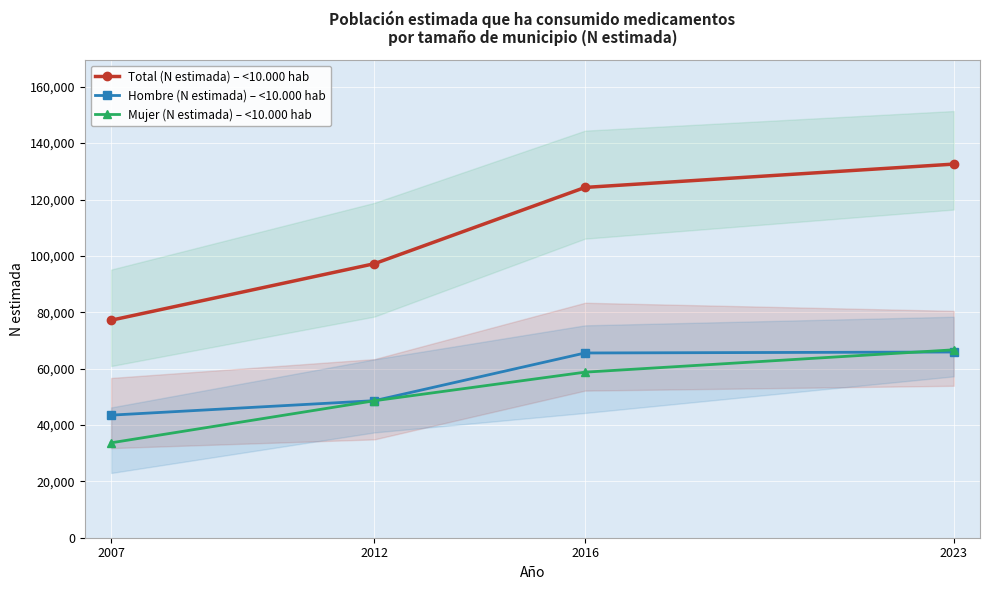

True or false: Hombre (N estimada) – <10.000 hab and Total (N estimada) – <10.000 hab intersect in this chart.

False